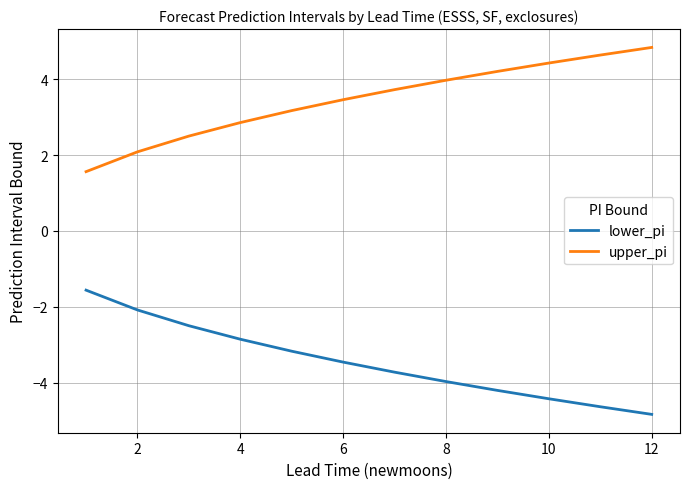

Reading right to left, what are all the values shown in this chart?

lower_pi: -4.8	-4.6	-4.4	-4.2	-4.0	-3.7	-3.5	-3.2	-2.9	-2.5	-2.1	-1.6
upper_pi: 4.8	4.6	4.4	4.2	4.0	3.7	3.5	3.2	2.9	2.5	2.1	1.6